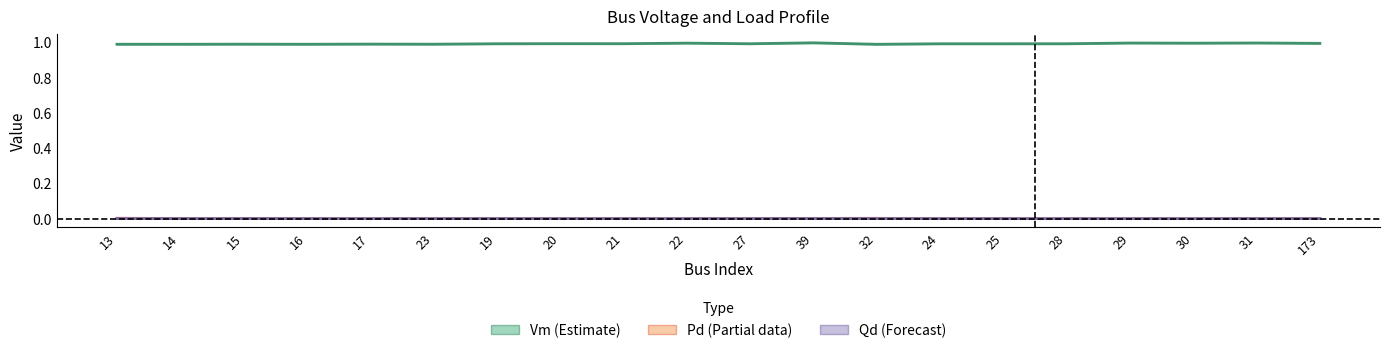

At how many categories does at least one series exceed 0?

20